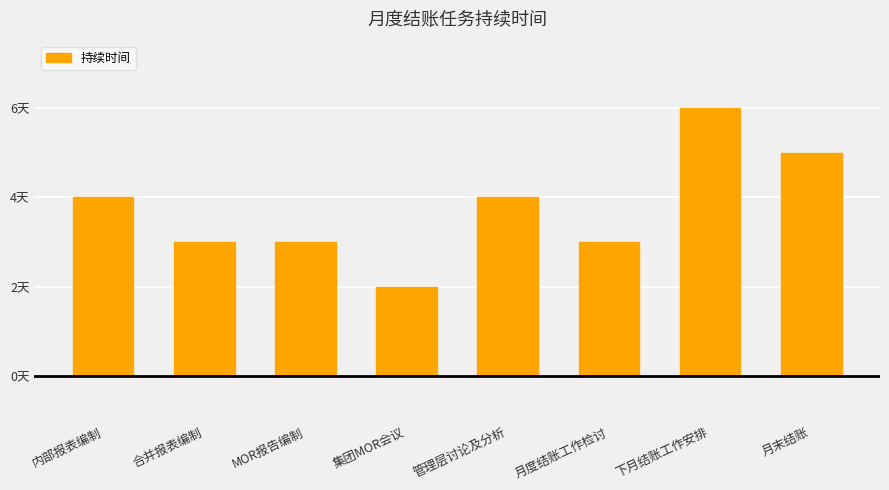

Reading left to right, extract all data points from this chart.

4	3	3	2	4	3	6	5